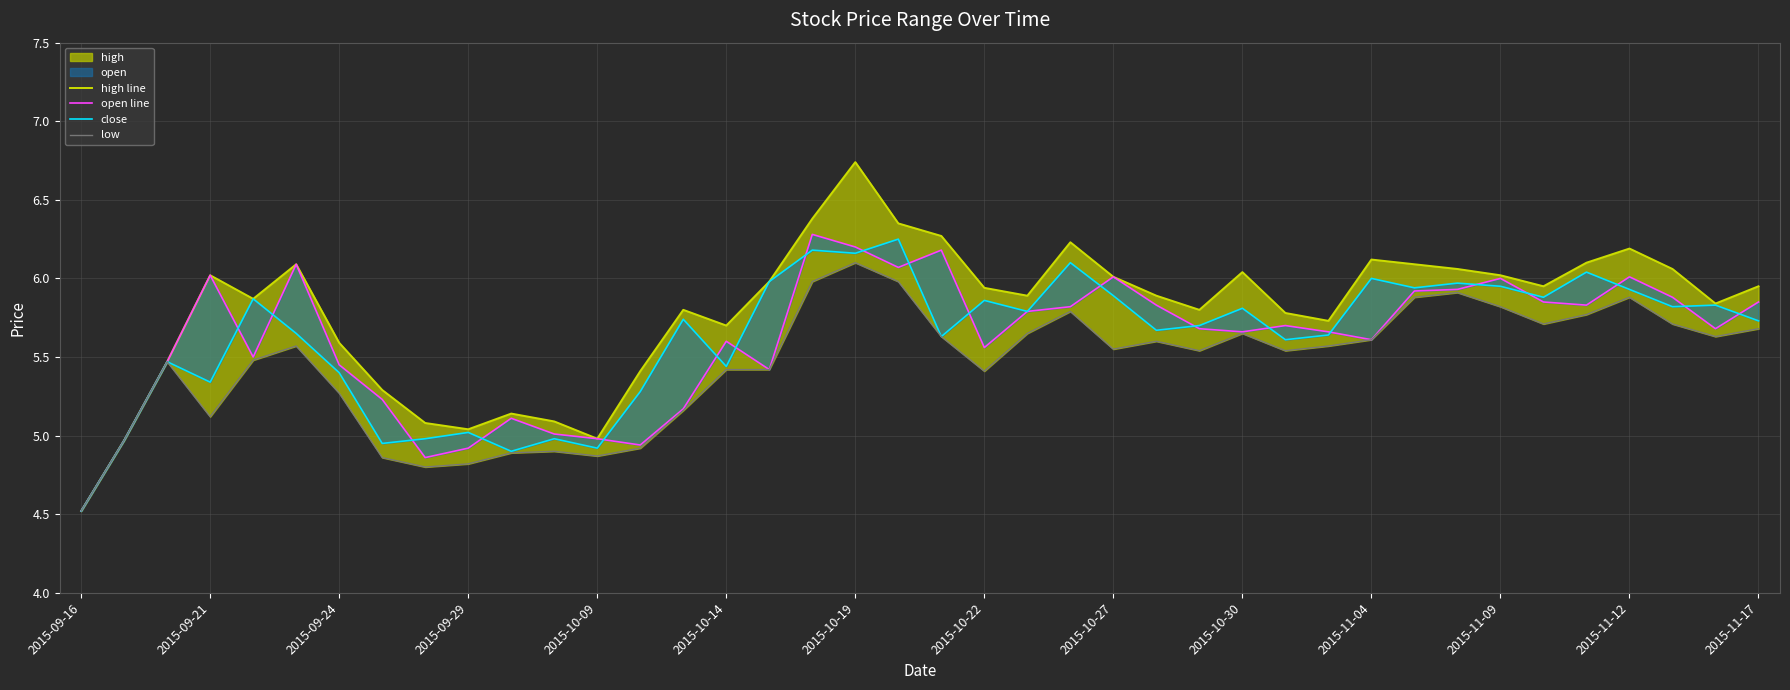

True or false: high line and low intersect in this chart.

False